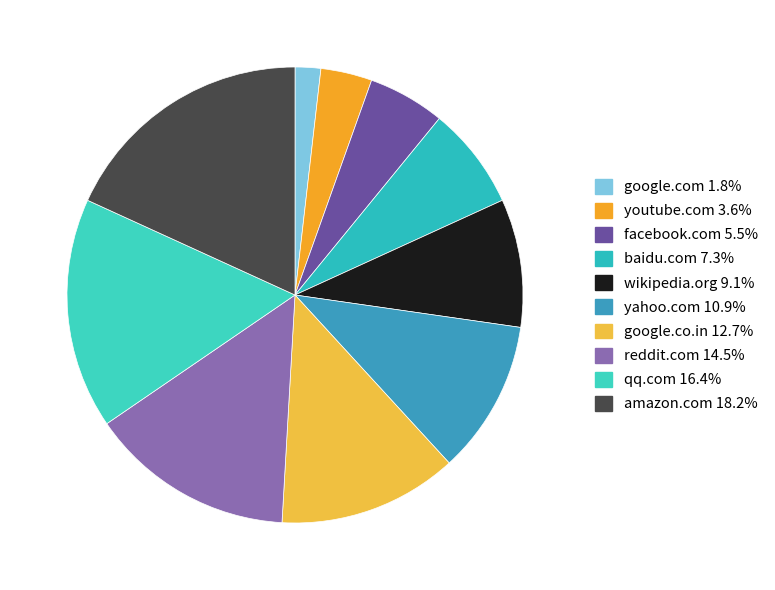

Which slice is the largest?

amazon.com